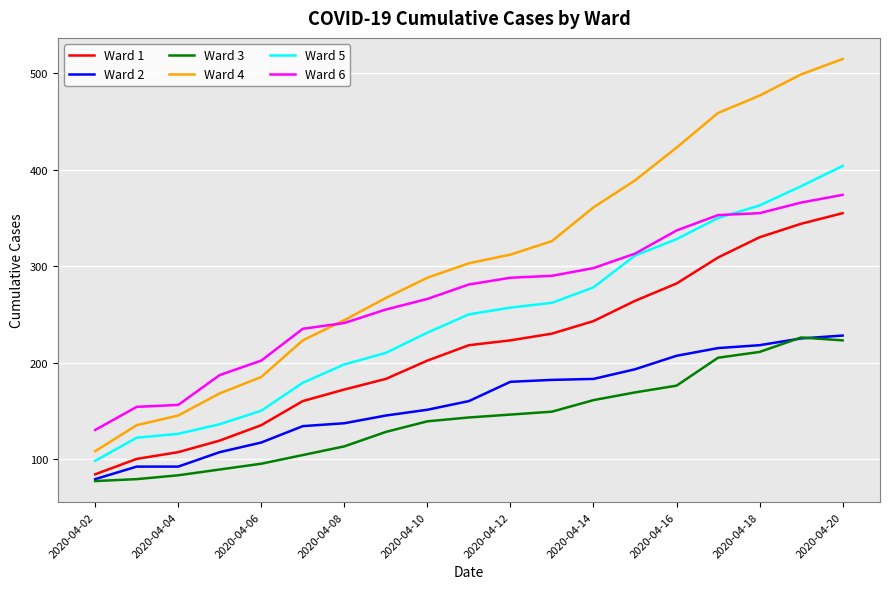

What is the greatest value displayed?

515